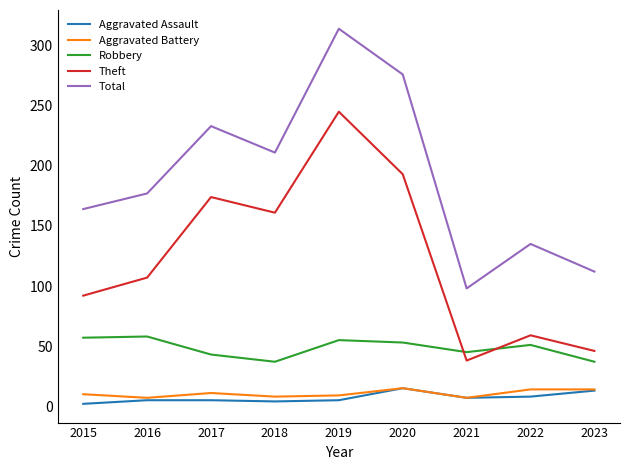

Read the Aggravated Assault value at 2023.

13